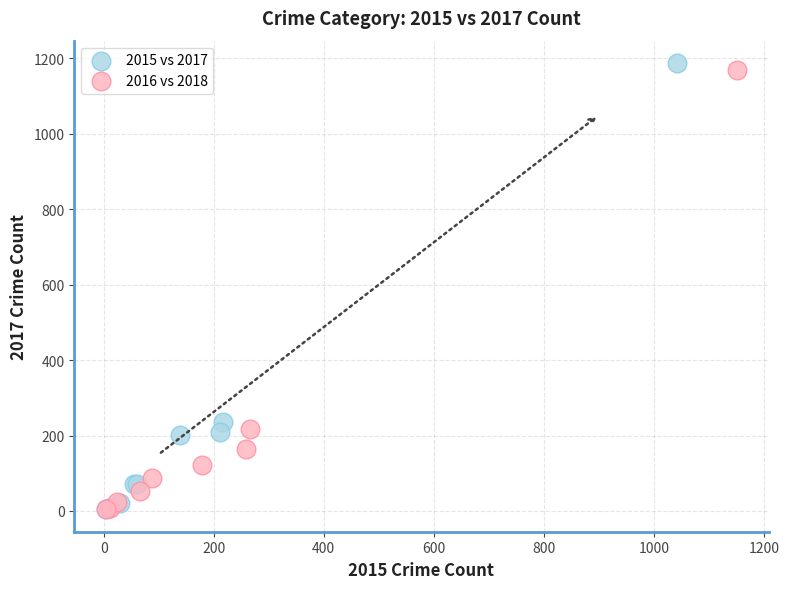

Which series has the largest Y range (max minus min)?

2015 vs 2017